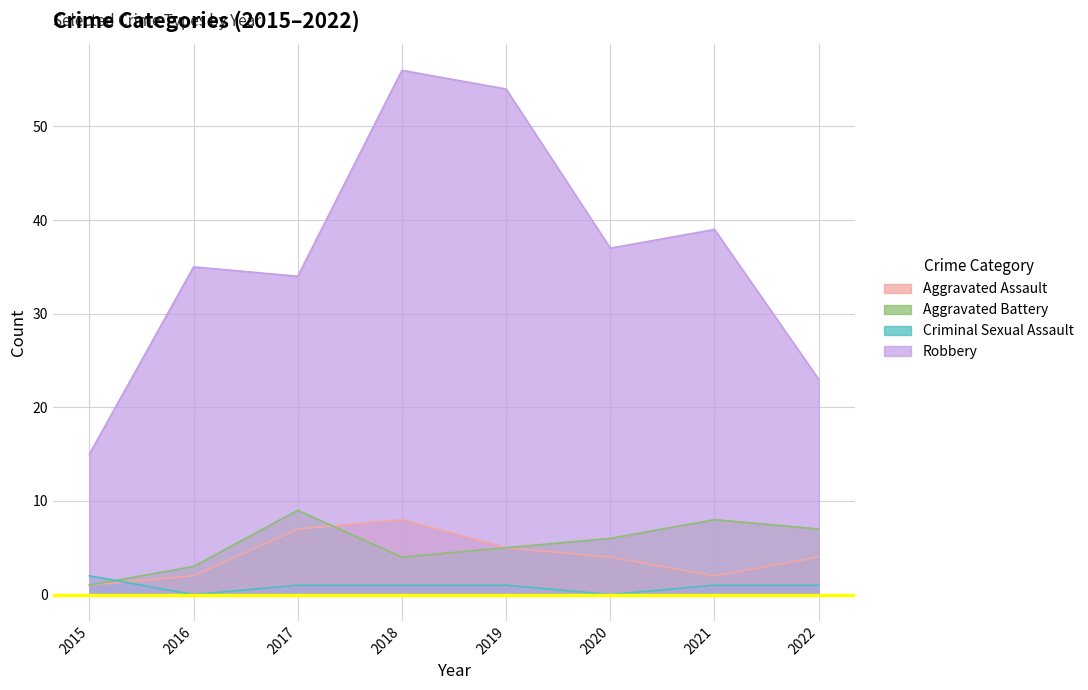

Reading left to right, list all the values displayed in this chart.

Aggravated Assault: 1	2	7	8	5	4	2	4
Aggravated Battery: 1	3	9	4	5	6	8	7
Criminal Sexual Assault: 2	0	1	1	1	0	1	1
Robbery: 15	35	34	56	54	37	39	23